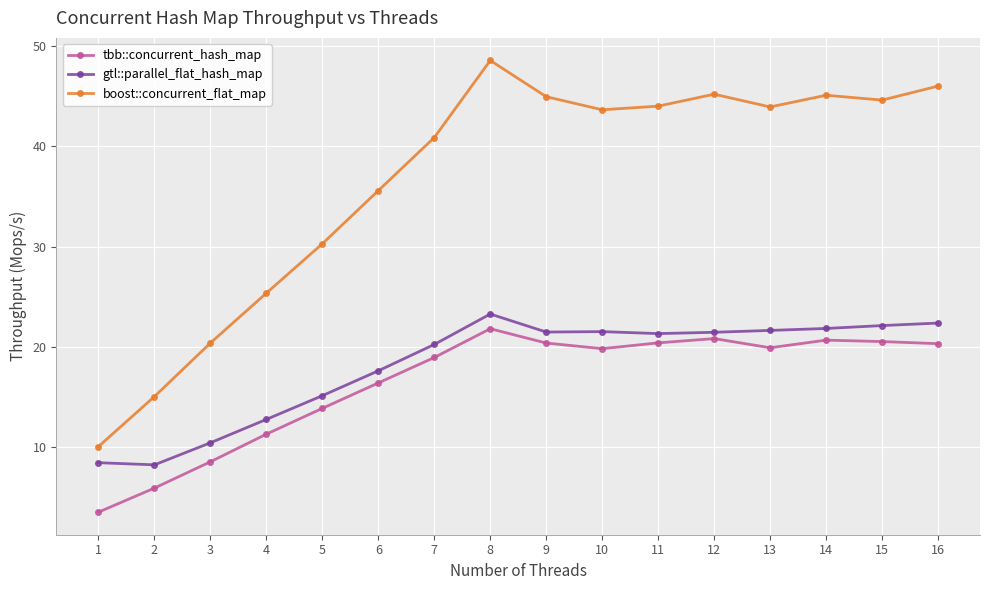

What is the average value of the gtl::parallel_flat_hash_map series?

18.1